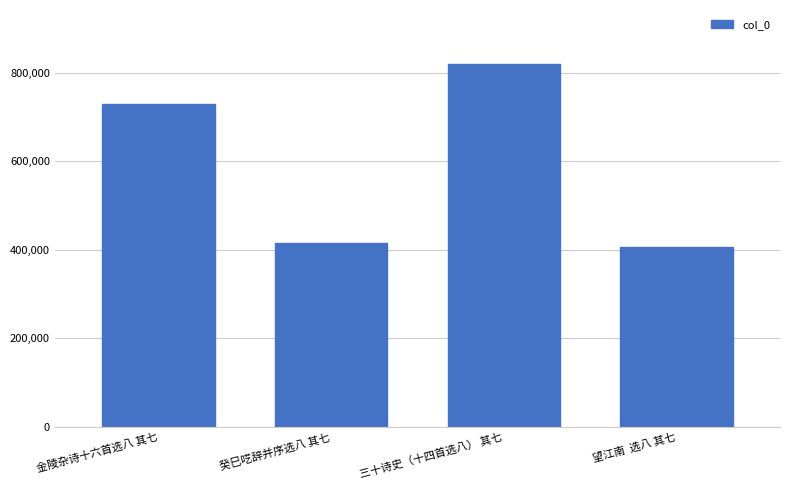

True or false: the data shows 310794 at 三十诗史（十四首选八） 其七.

False